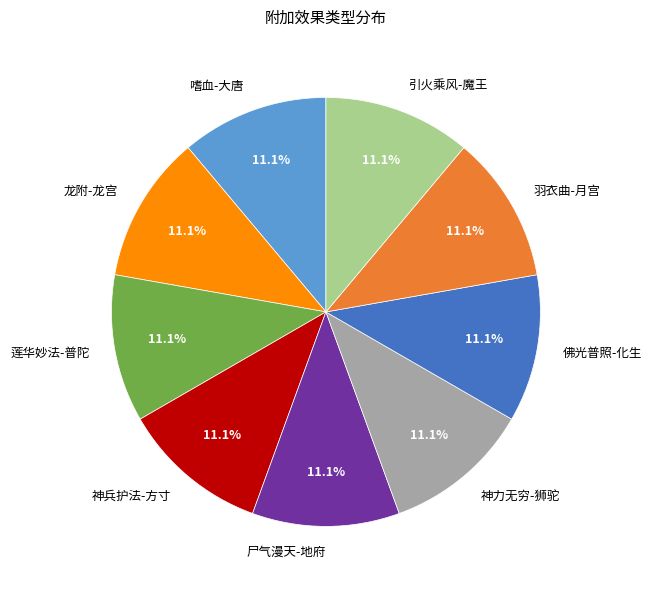

Combined, what portion of the pie is 引火乘风-魔王 and 龙附-龙宫?

22.2%